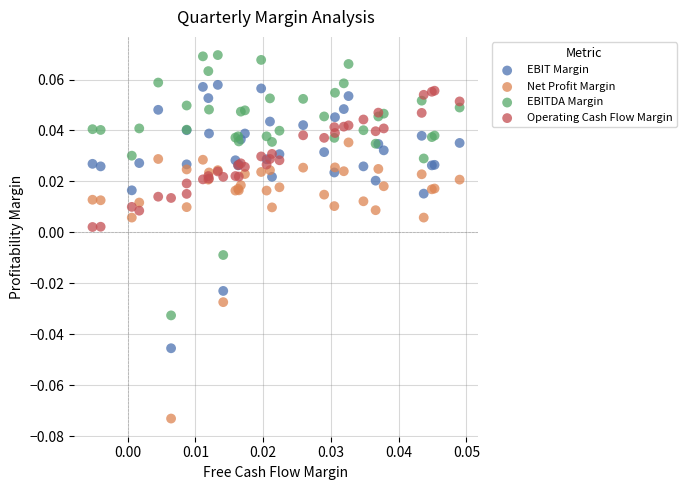

What are all the series names shown in the legend?

EBIT Margin, Net Profit Margin, EBITDA Margin, Operating Cash Flow Margin